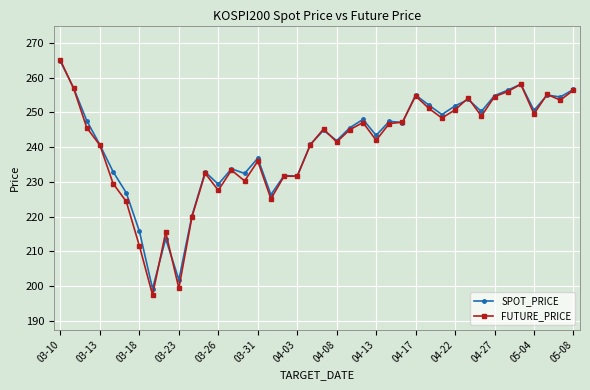

What is the maximum value shown in the chart?

265.0